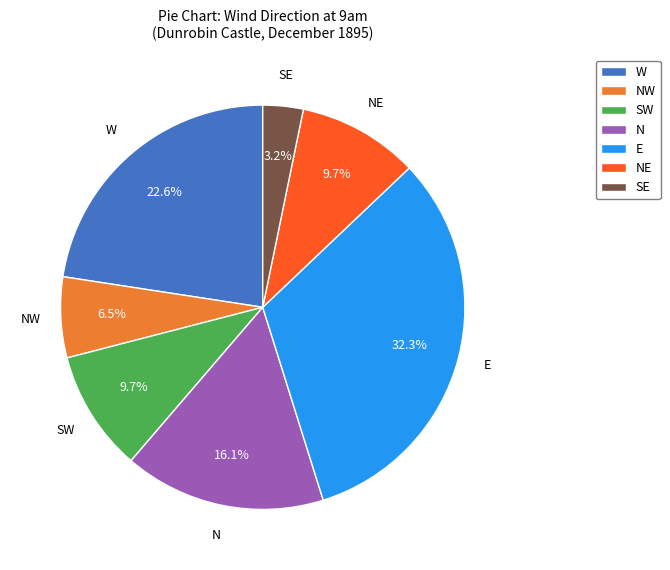

Between SE and NW, which is larger?

NW